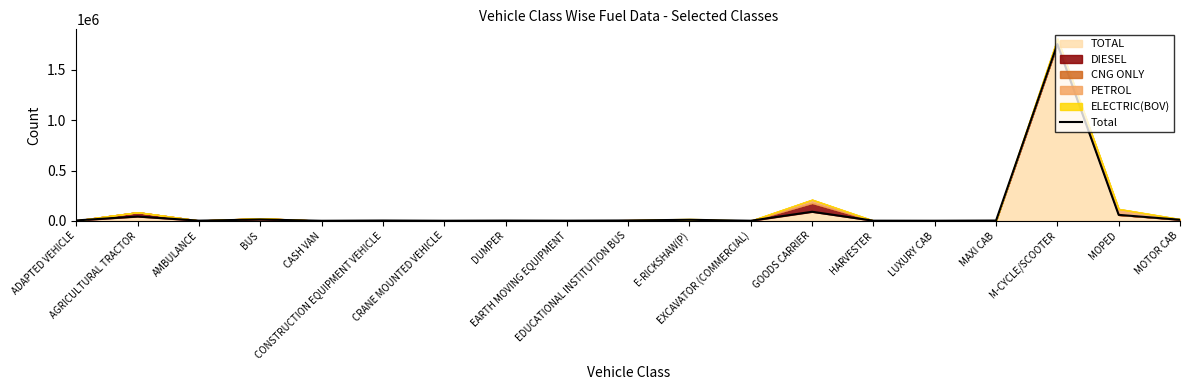

How many categories are shown in the chart?

19